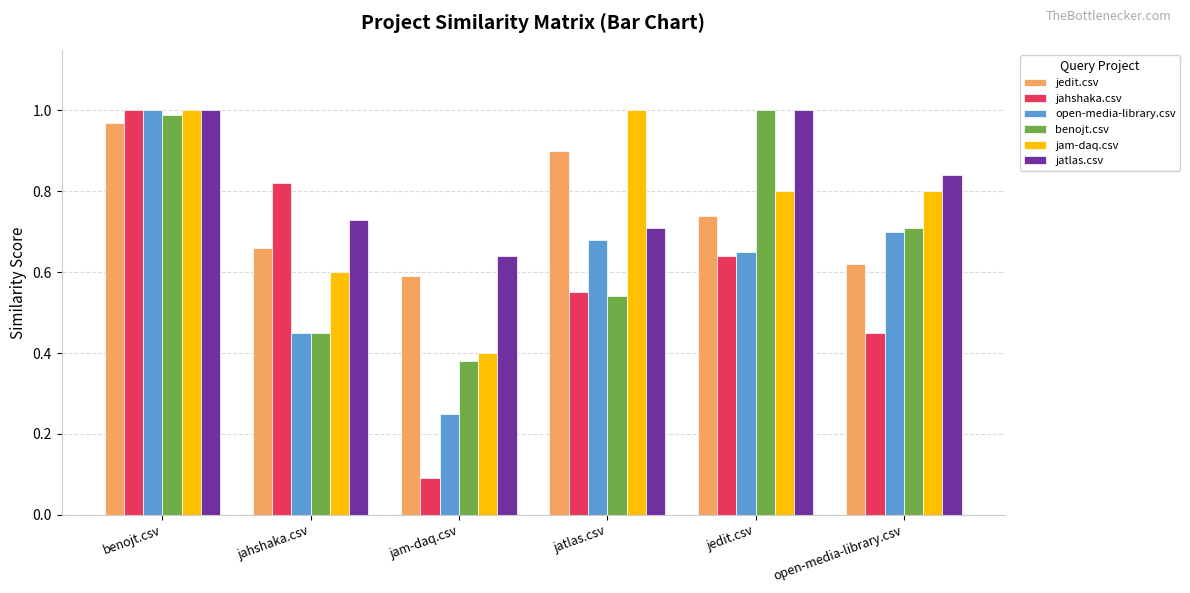

At how many categories does at least one series exceed 0?

6